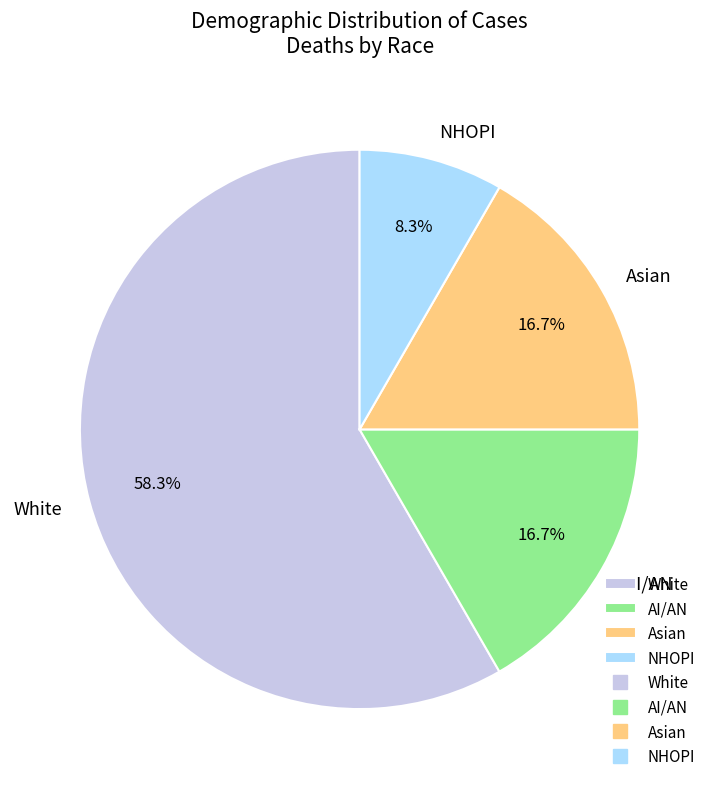

Is AI/AN the majority of the pie?

No